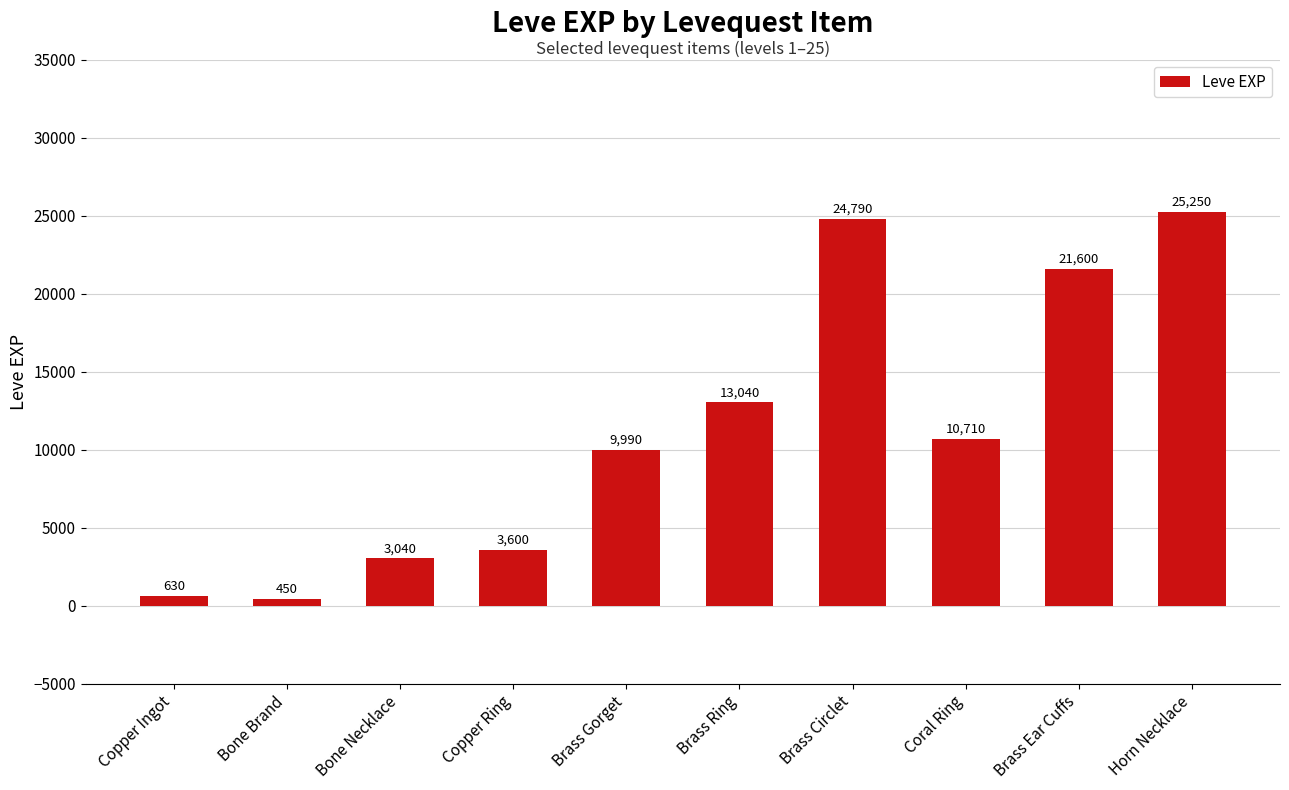

What is the difference between the maximum and minimum values?

24800